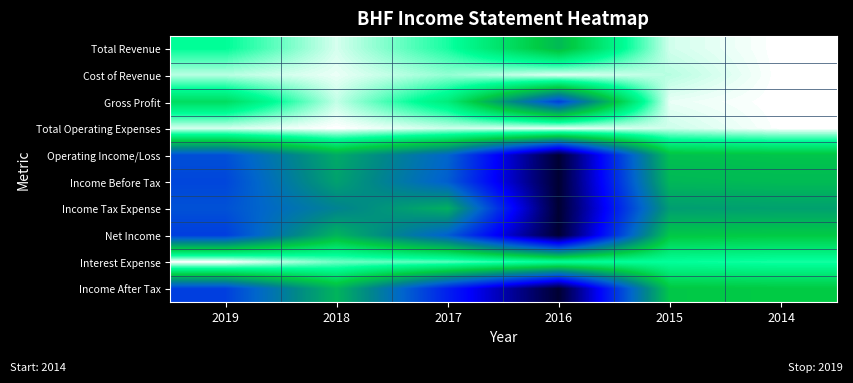

How many distinct data groups are displayed?

10